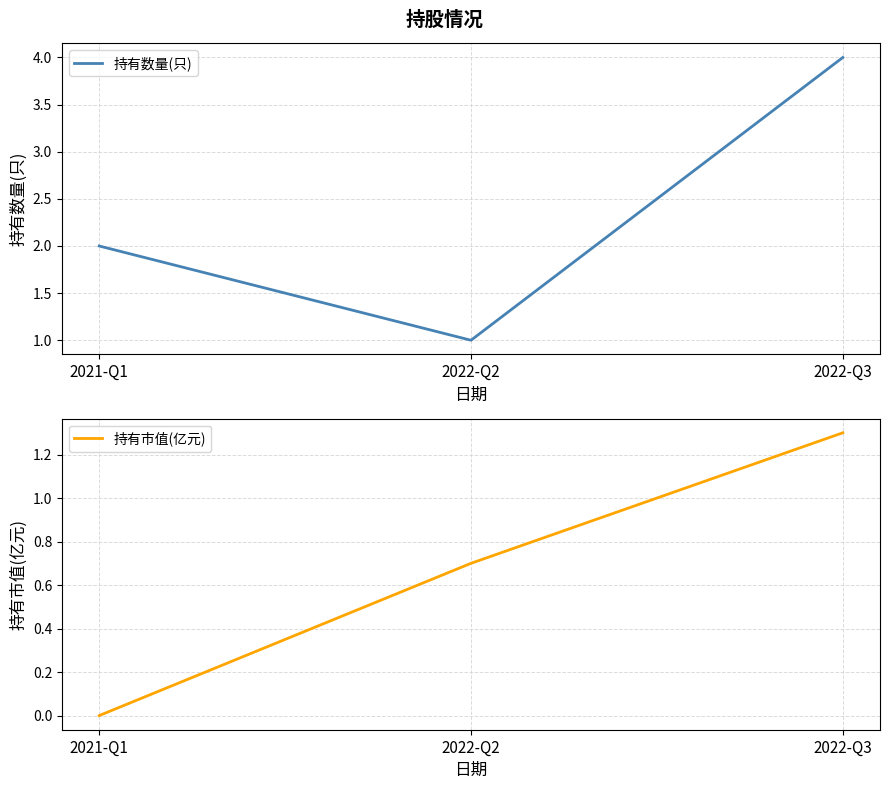

How many data points does each series have?

3